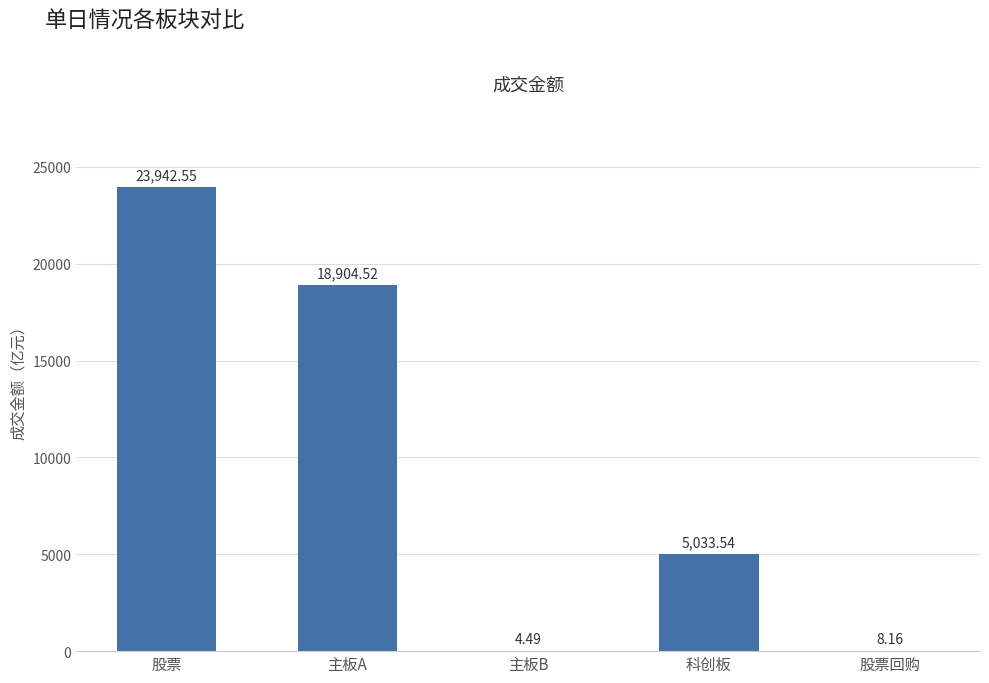

At which category does the chart reach its peak across all series?

股票